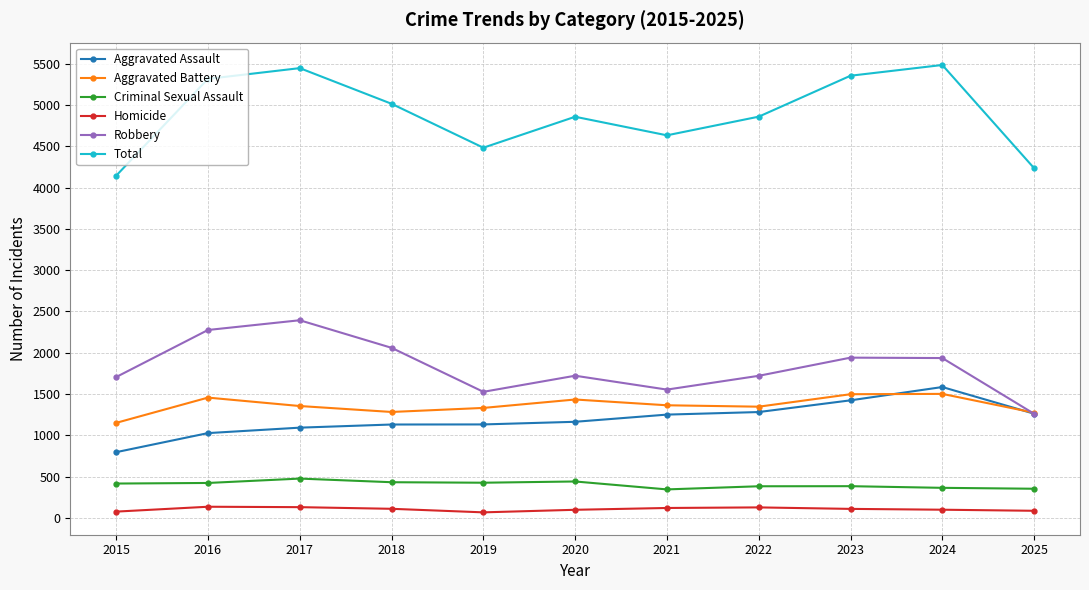

What is the difference between the second highest and minimum values in the Criminal Sexual Assault series?

96